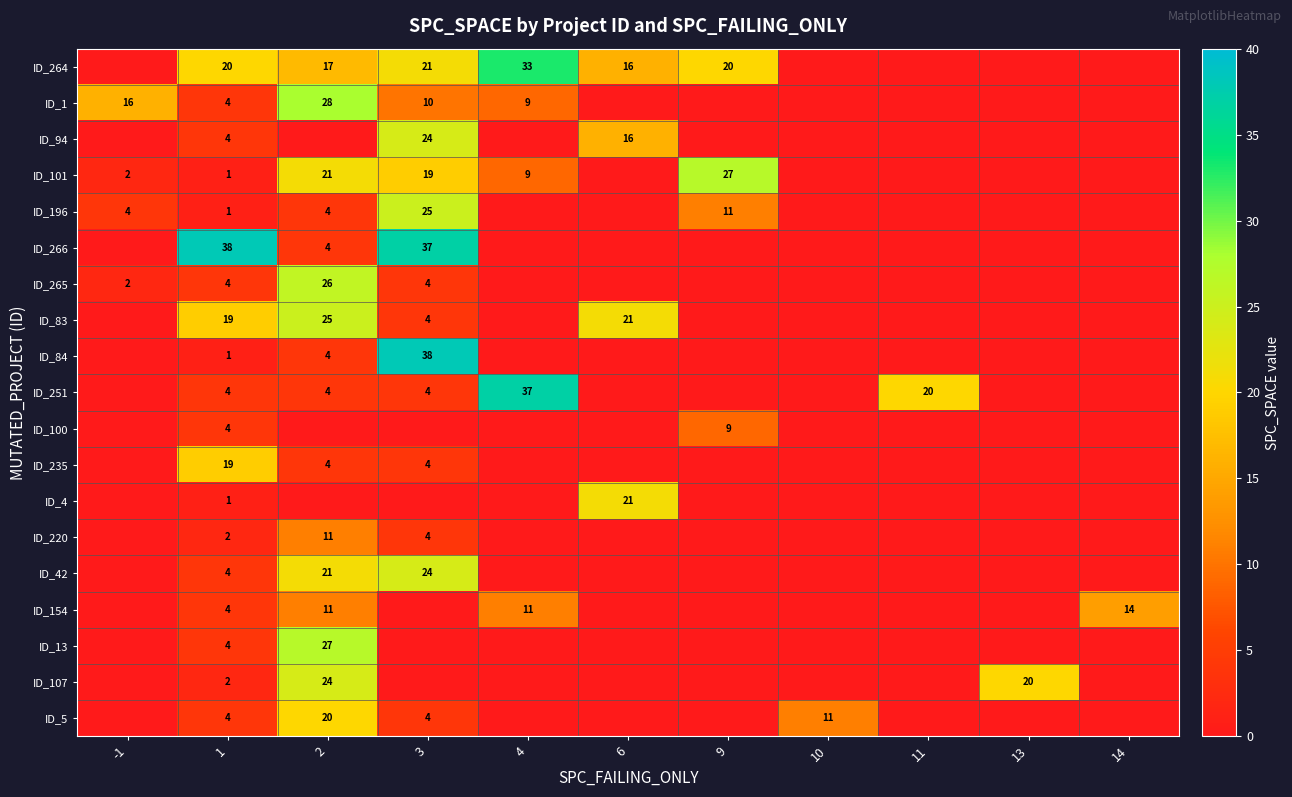

The value of ID_196 at 1 is 1. True or false?

True